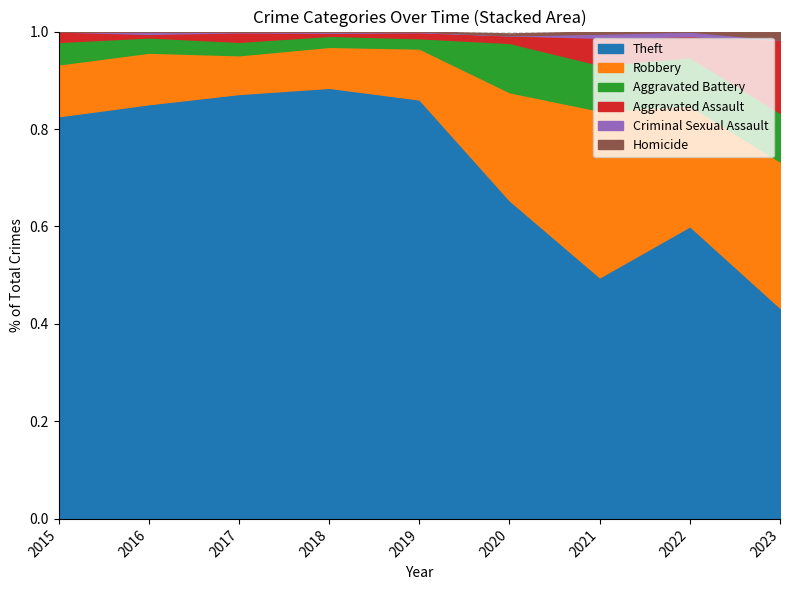

How many times do Aggravated Assault and Aggravated Battery cross each other?

1